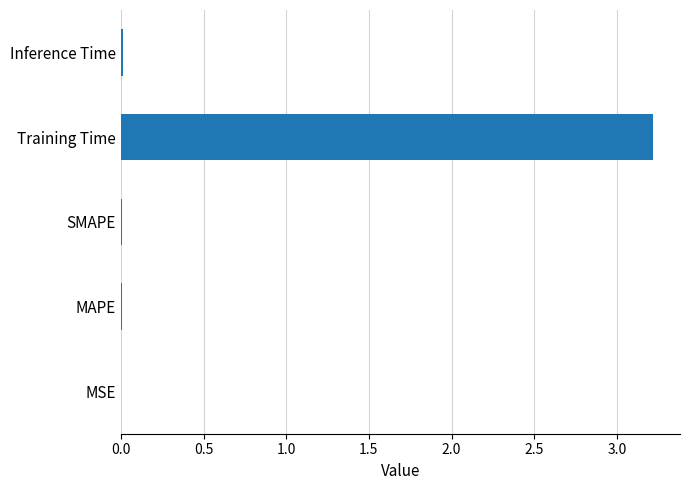

Which has a higher value, Training Time or MSE?

Training Time